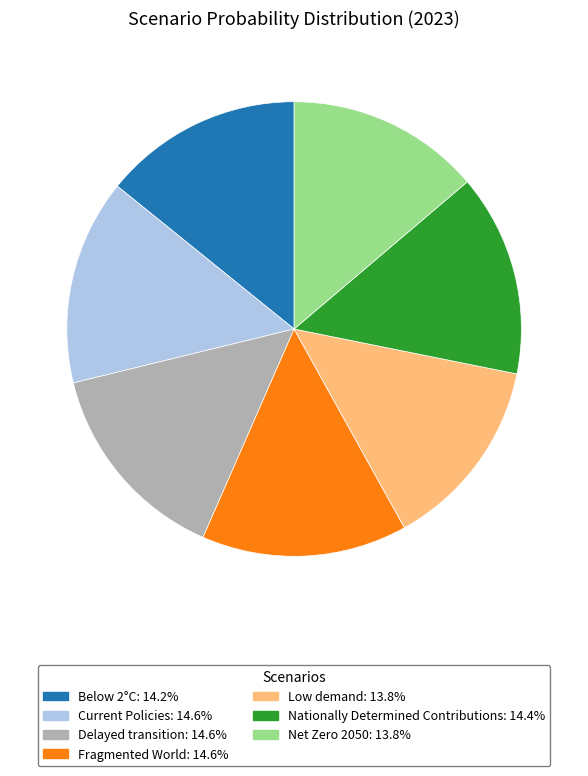

How many segments does this pie chart have?

7